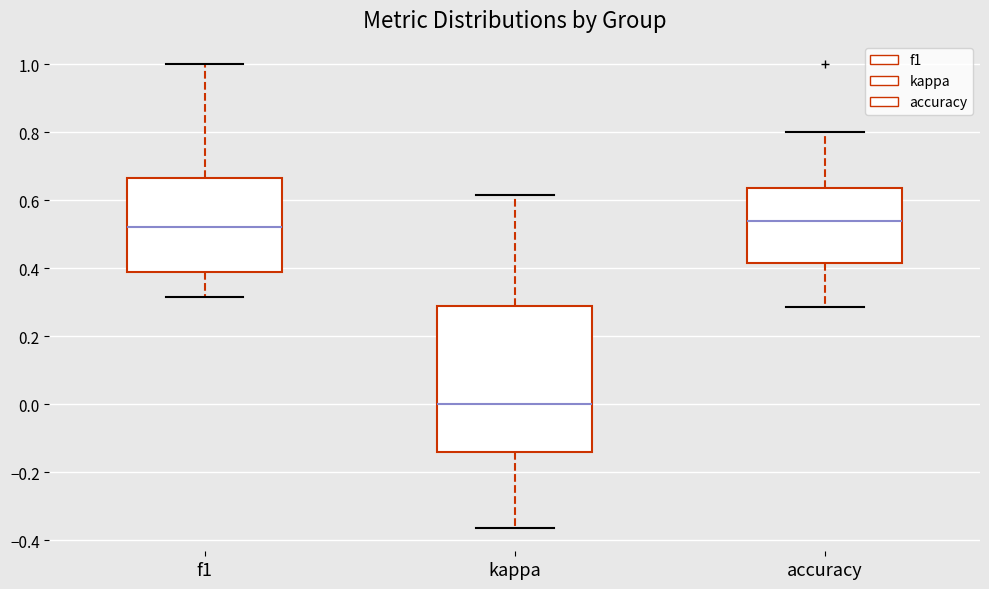

Which box is the tallest, from its lower edge to its upper edge?

kappa